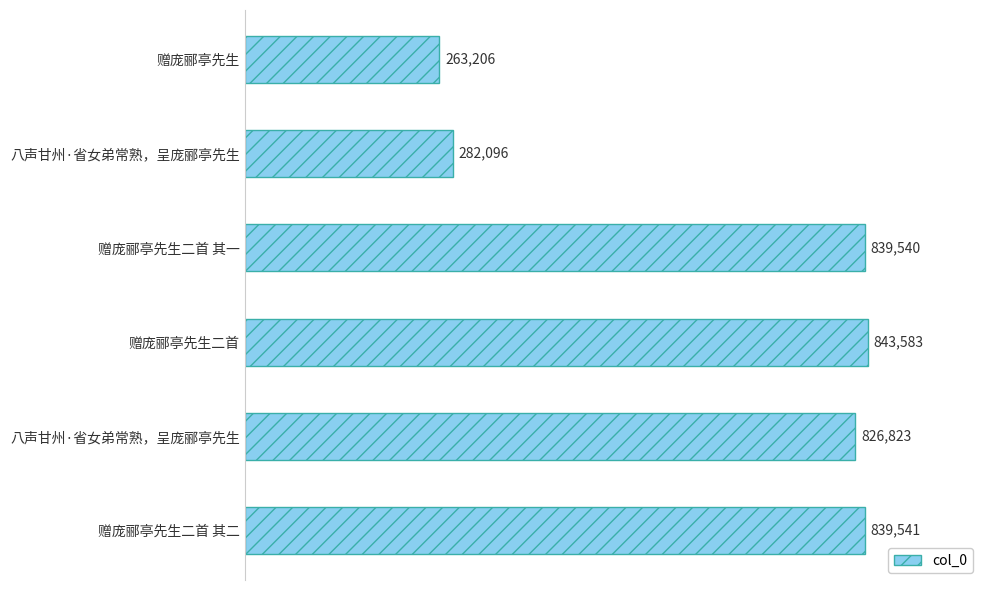

Does the chart contain any negative values?

No